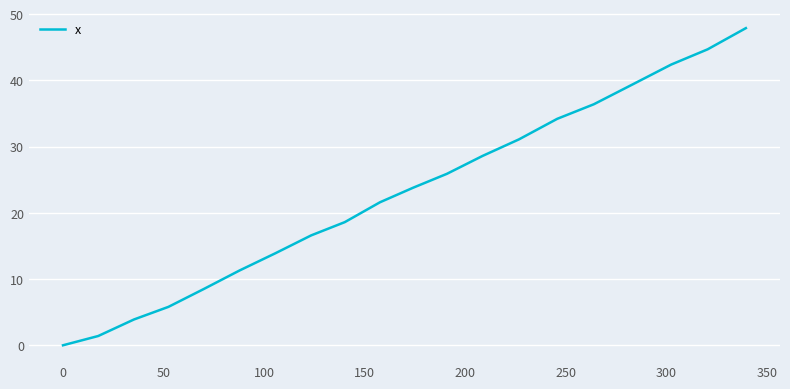

What is the difference between the maximum and minimum values?

47.9